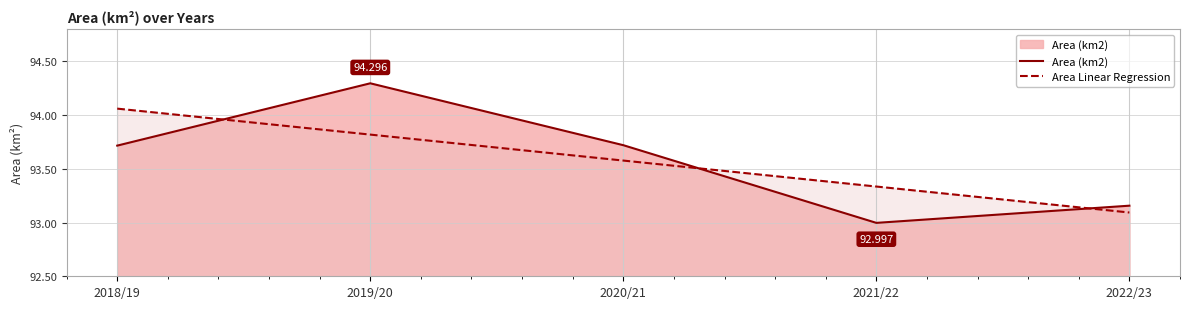

The value of Area Linear Regression at 2022/23 is 154.9. True or false?

False